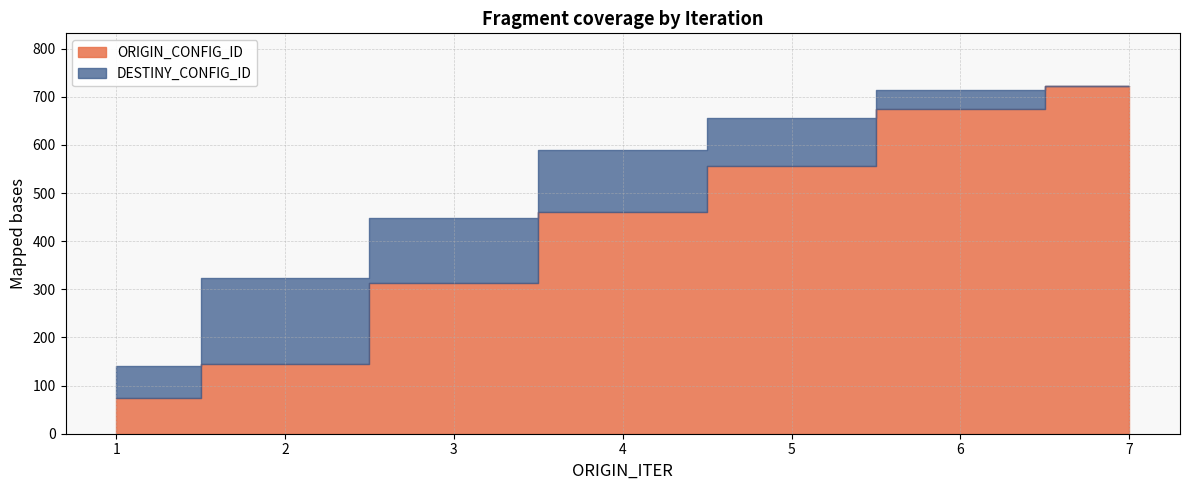

List the series in order of their overall mean, lowest first.

ORIGIN_CONFIG_ID, DESTINY_CONFIG_ID